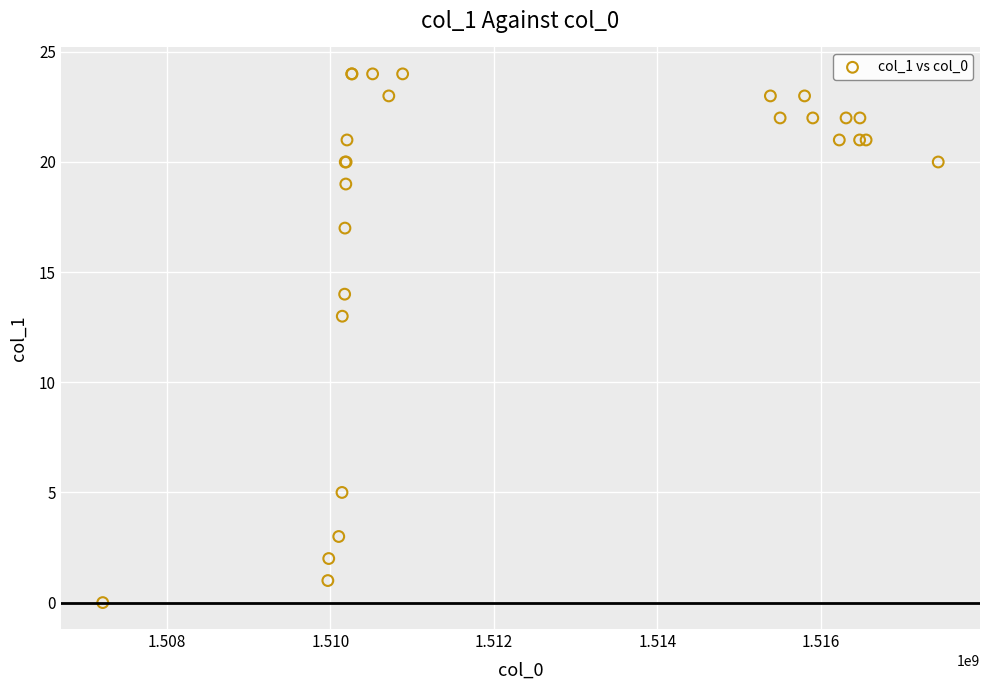

What Y value in the scatter plot is closest to 12?

13